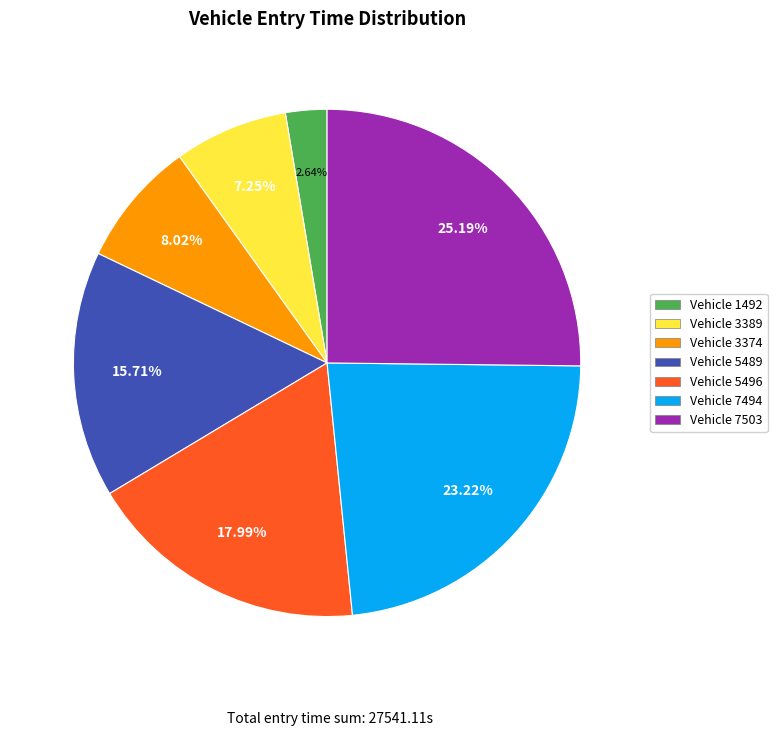

Does any single category account for the majority?

No